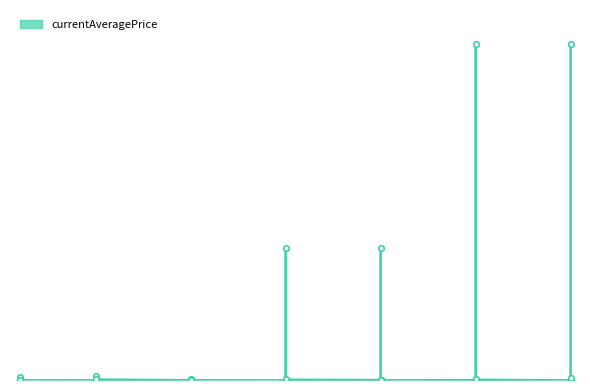

What is the difference between the maximum and minimum values?

10000000.0